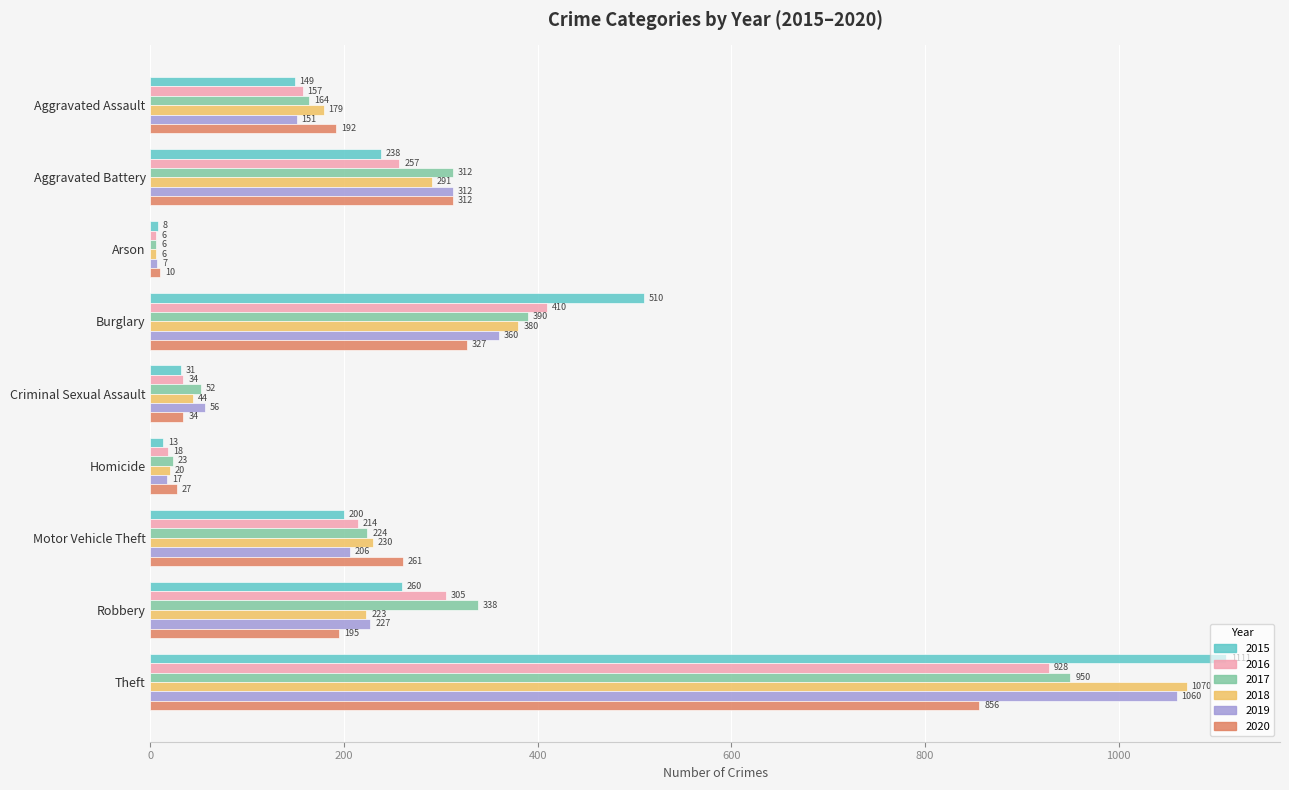

List the labels in order of 2018 value, largest first.

Theft, Burglary, Aggravated Battery, Motor Vehicle Theft, Robbery, Aggravated Assault, Criminal Sexual Assault, Homicide, Arson